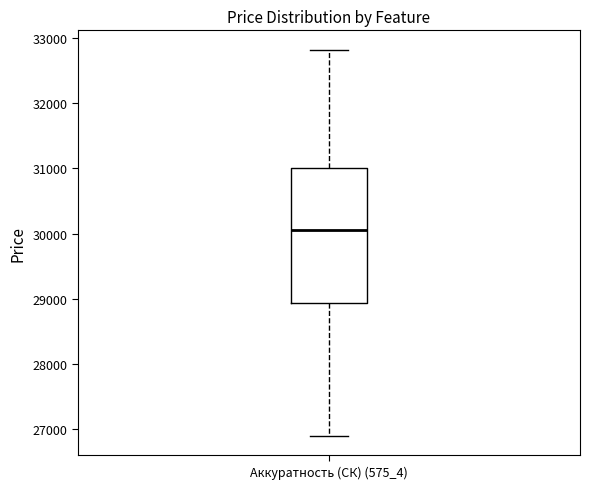

Read this box plot against the y-axis: the position of the median line, the range covered by the box, and the ends of both whiskers. The values are not printed on the chart, so give them approximately, as read against the axis.

median 30000, box 28900 to 31000, whiskers 26900 to 32800